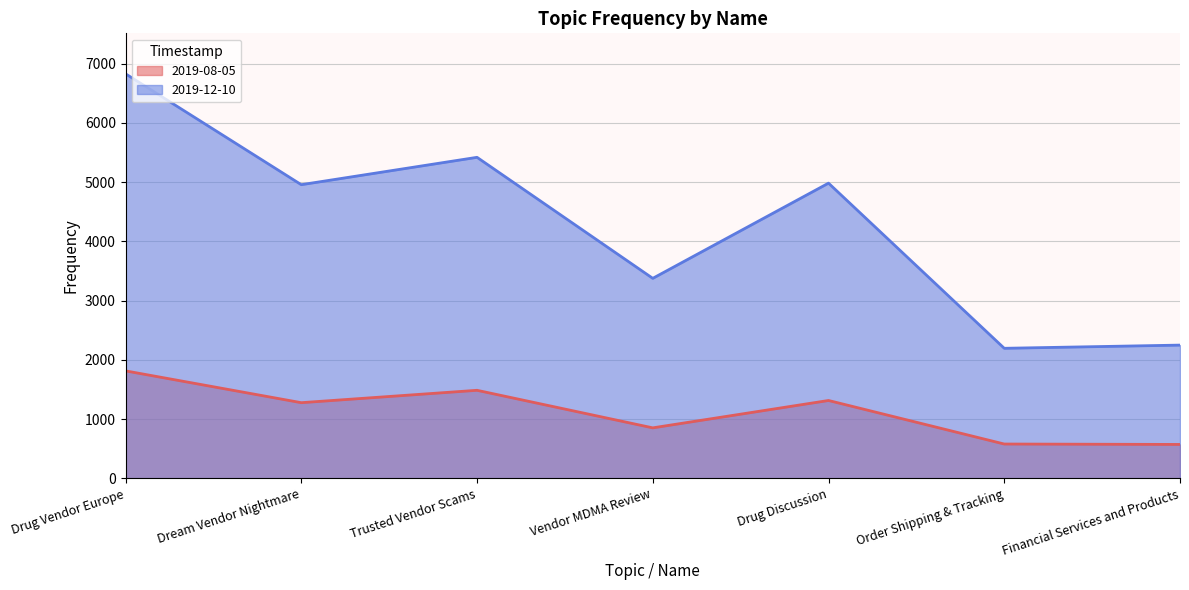

Which category has the highest value in the 2019-08-05 series?

Drug Vendor Europe